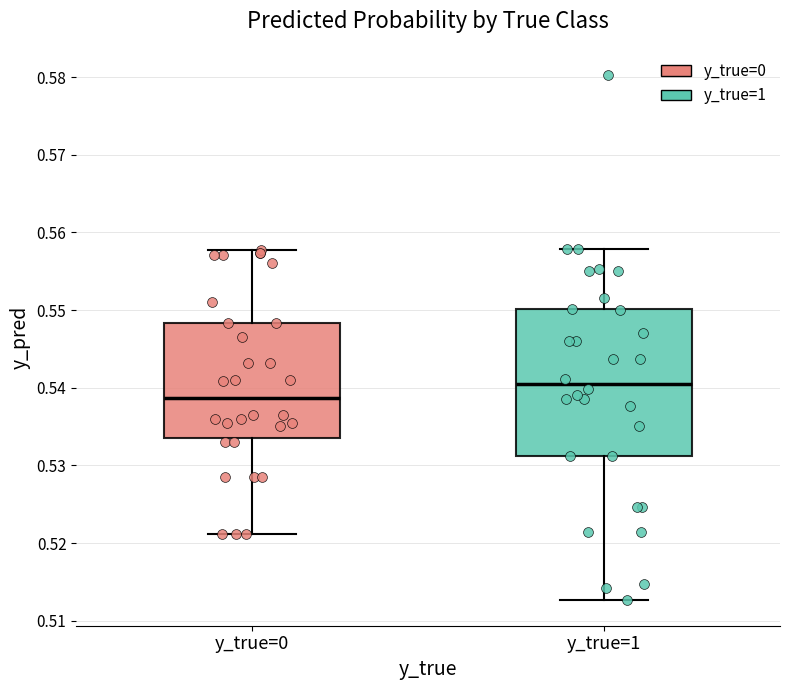

Reading left to right, transcribe this box plot: for each box, give where its median line is, the range the box spans, and where its two whiskers end, as read against the y-axis. The values are not printed on the chart, so give them approximately, as read against the axis.

y_true=0: median 0.539, box 0.534 to 0.548, whiskers 0.521 to 0.558
y_true=1: median 0.540, box 0.531 to 0.550, whiskers 0.513 to 0.558